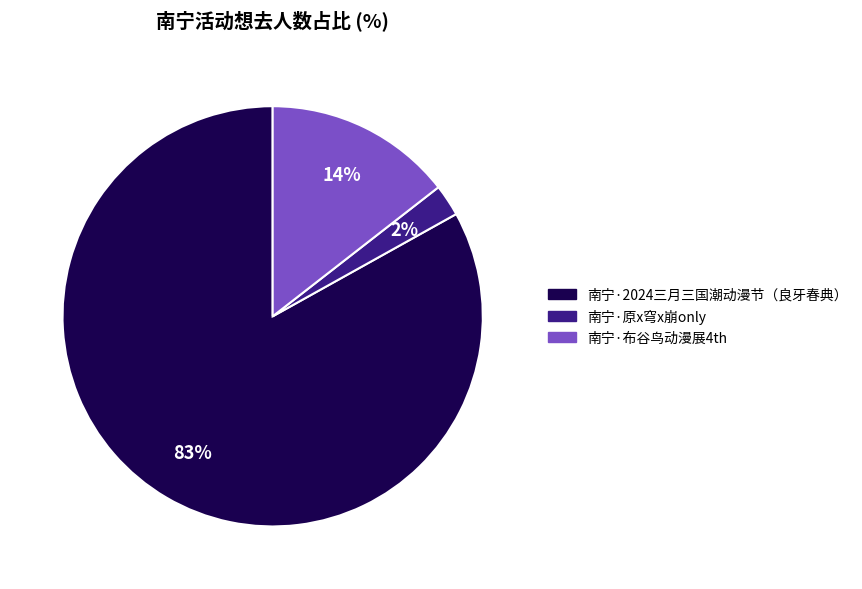

Is there any slice that represents more than half of the pie?

Yes